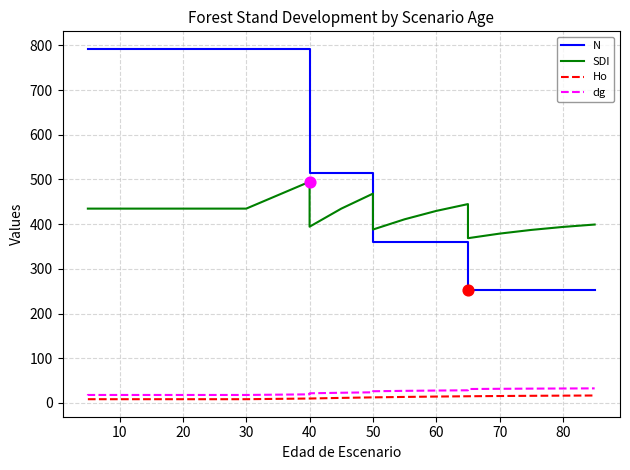

At how many categories does at least one series exceed 343?

21